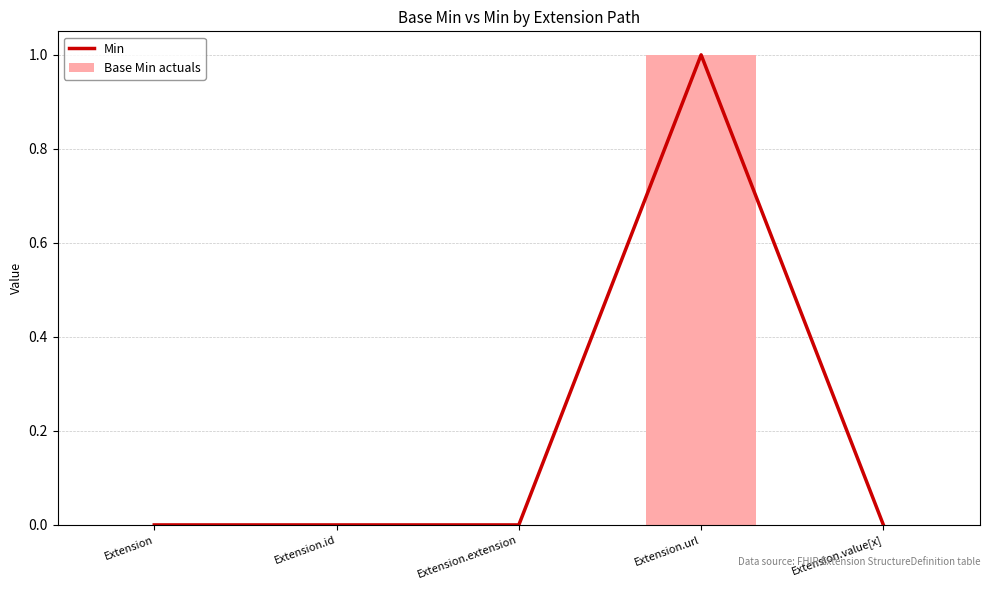

Reading left to right, extract all data points from this chart.

Min: 0	0	0	1	0
Base Min actuals: 0	0	0	1	0